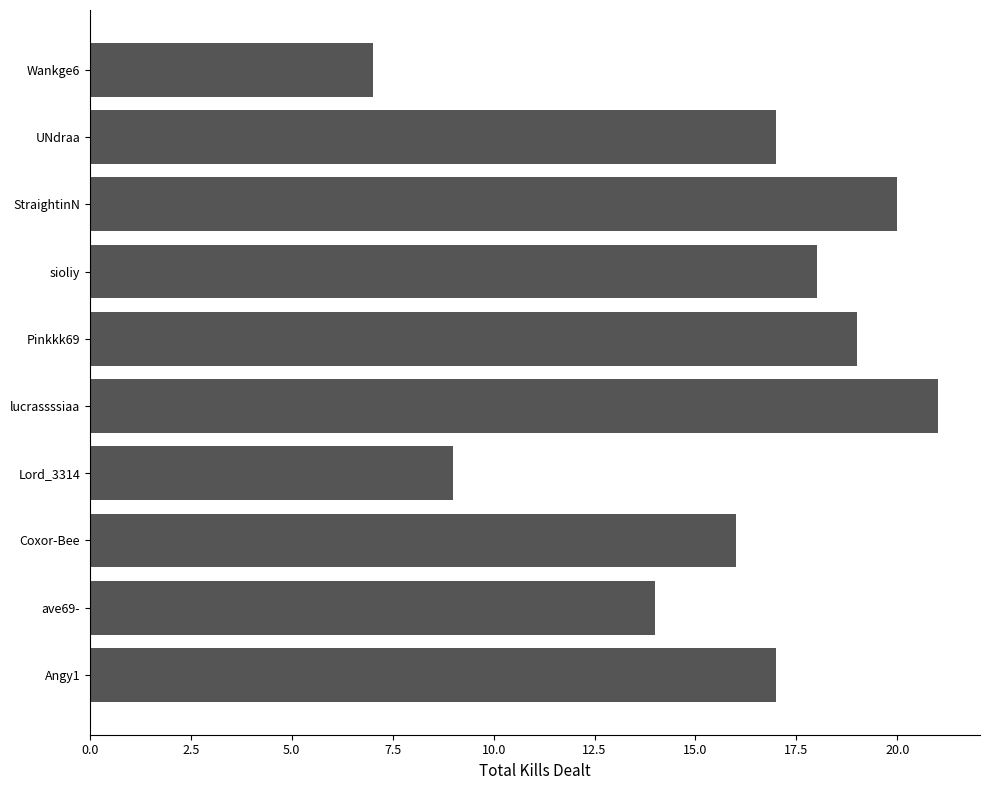

What is the ratio of the value at Coxor-Bee to the value at Wankge6?

2.3